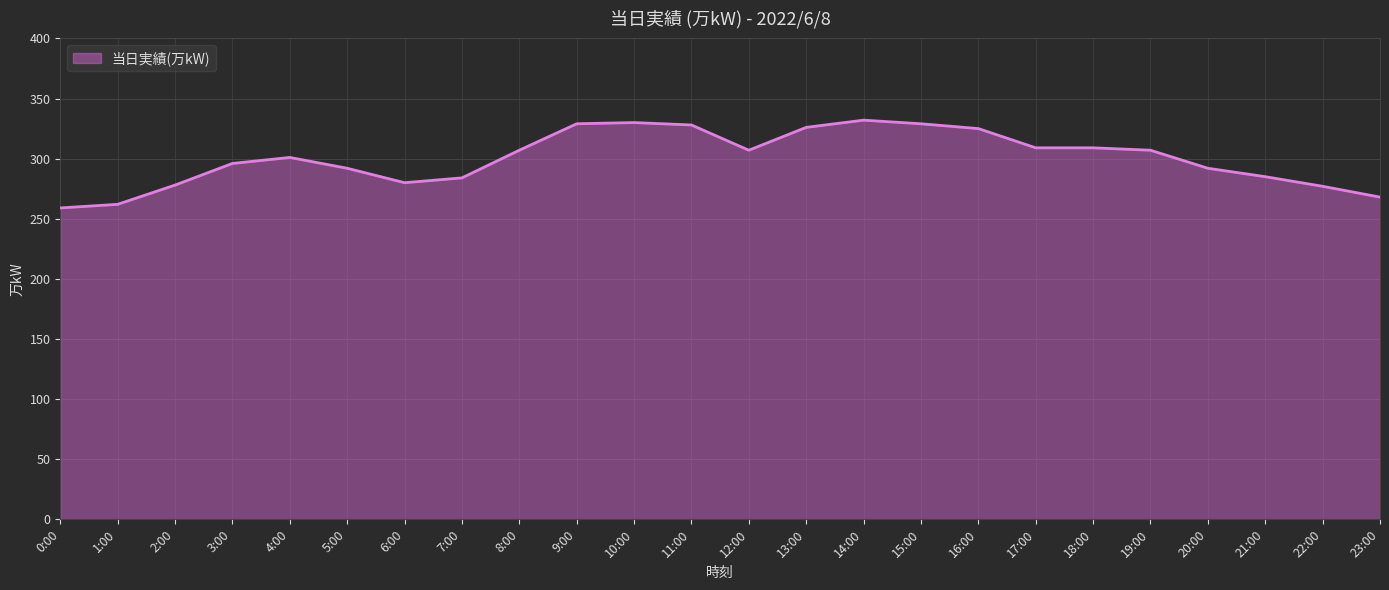

What position from the right is 6:00?

18